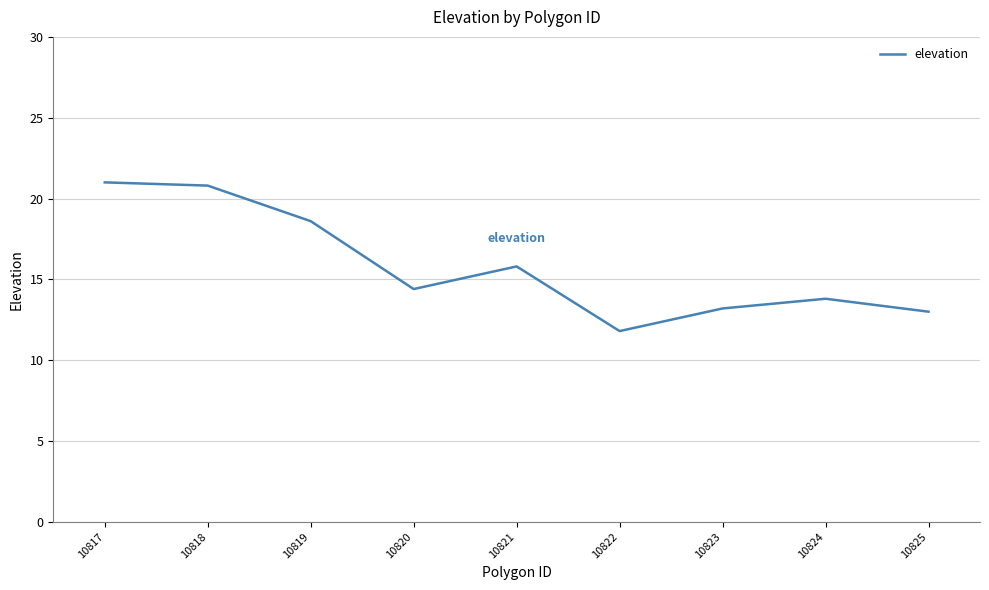

How many interior local valleys (lower than both neighbors) does the data have?

2